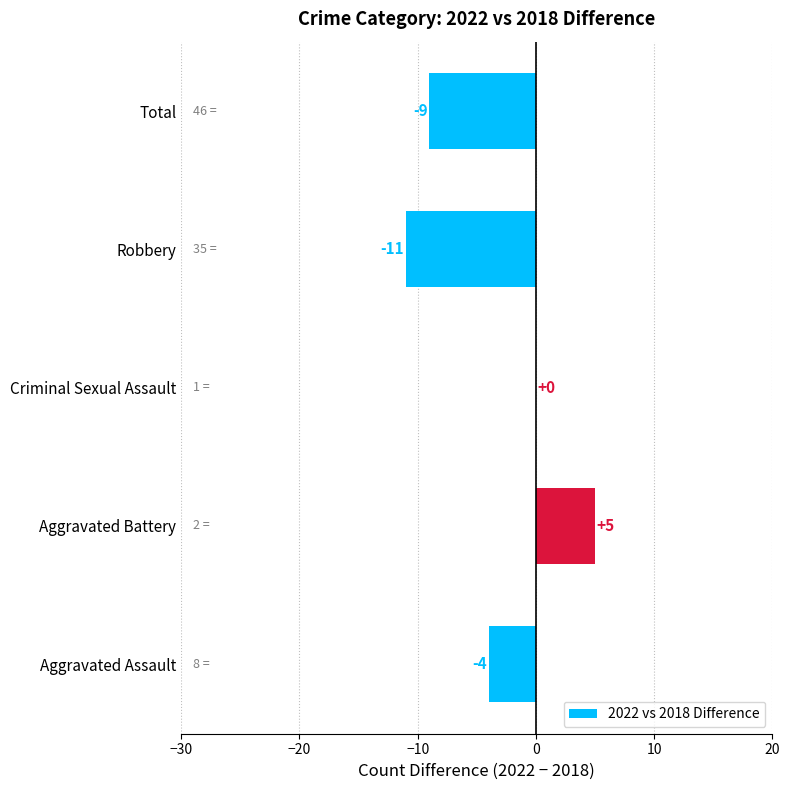

Is it true that the value at Aggravated Assault is -4?

True